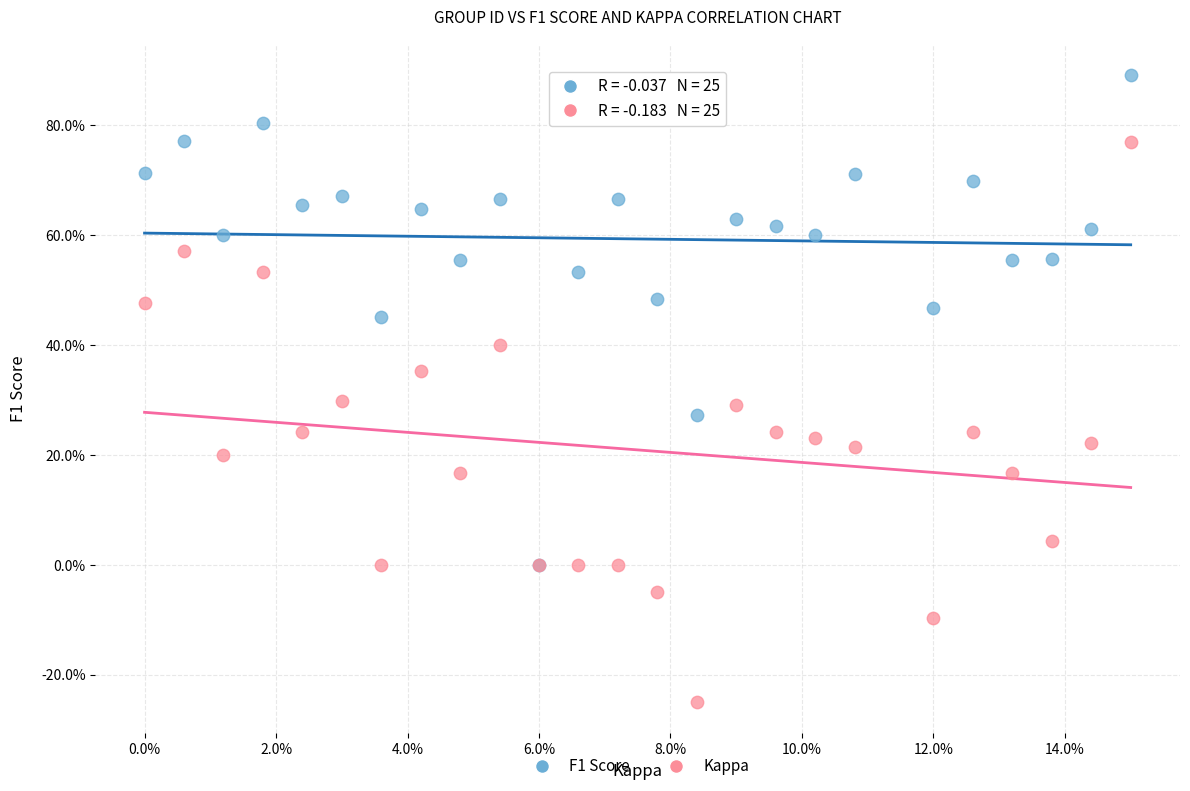

What are all the series names shown in the legend?

F1 Score, Kappa